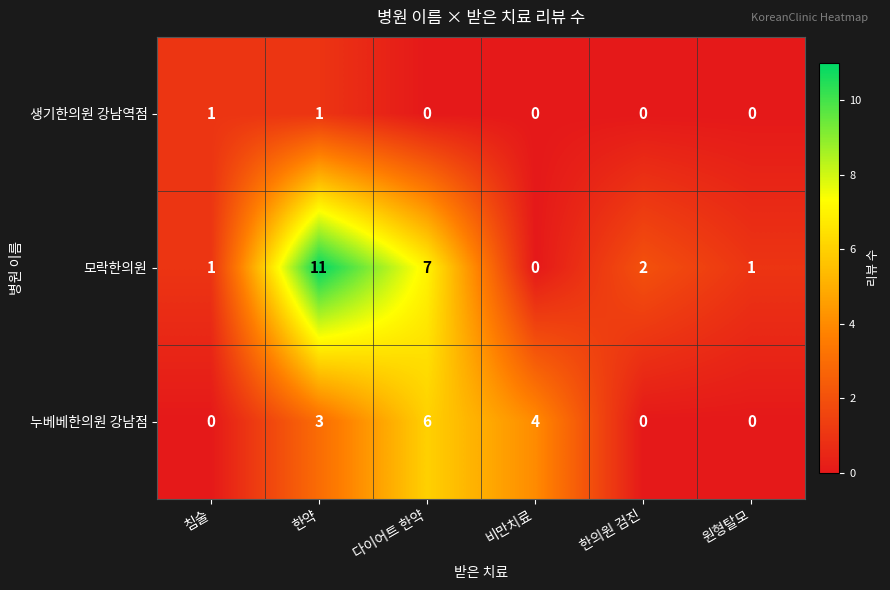

Which series has the widest spread of values?

모락한의원